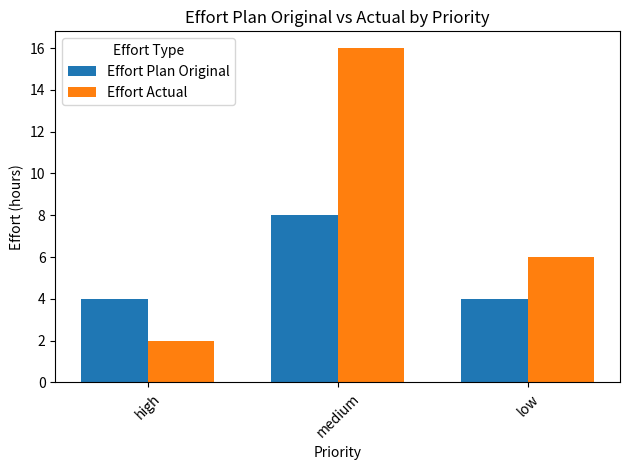

Which label corresponds to the smallest value in the chart?

high